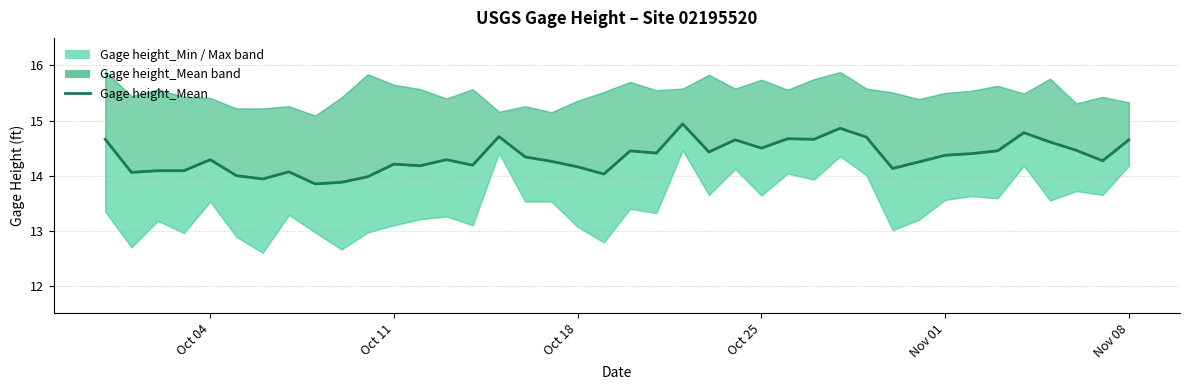

What is the difference between the maximum and minimum values?

1.1